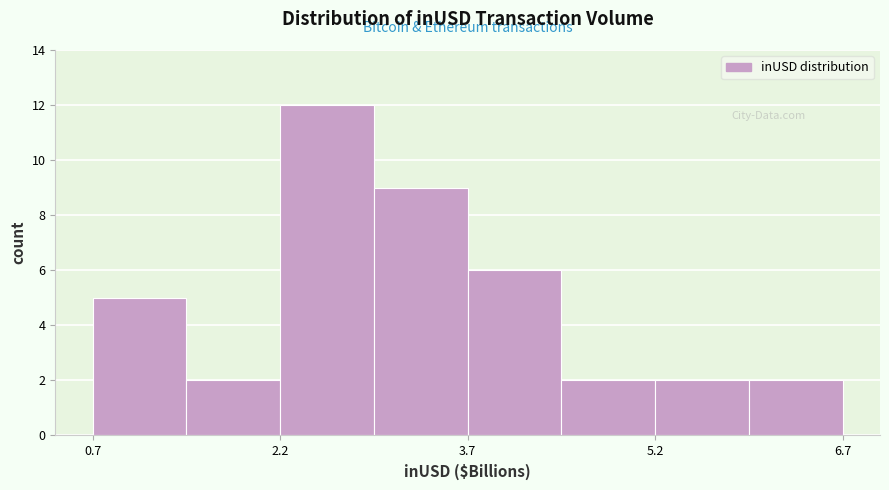

Around what value on the x-axis is the tallest bar? Give the approximate position of its centre, as read against the axis.

2.6